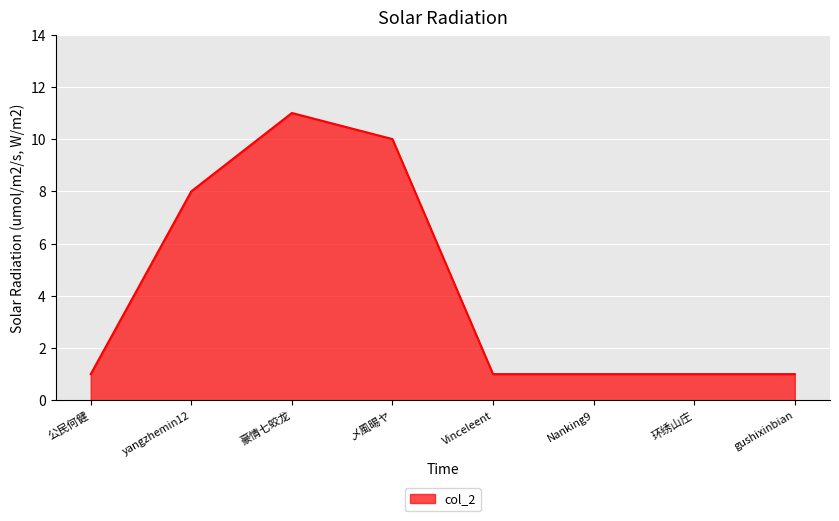

The chart shows a value of 1 at Nanking9. True or false?

True